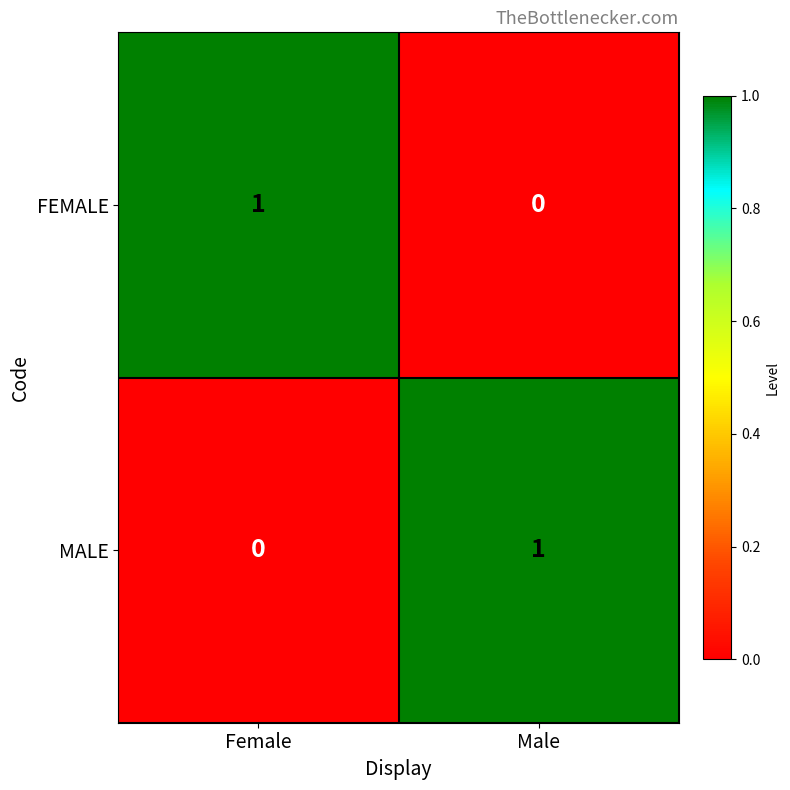

List the labels in order of MALE value, smallest first.

Female, Male